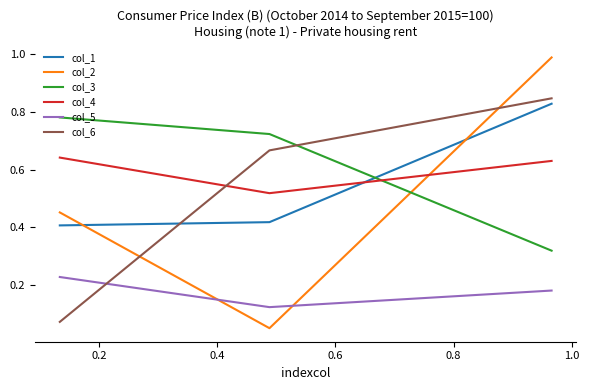

Which series has the widest spread of values?

col_2